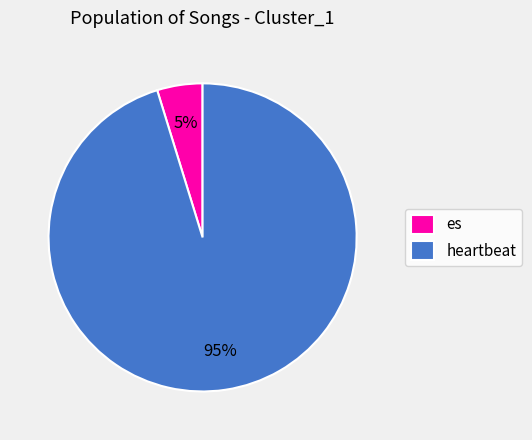

Combined, do es and heartbeat account for over 50%?

Yes